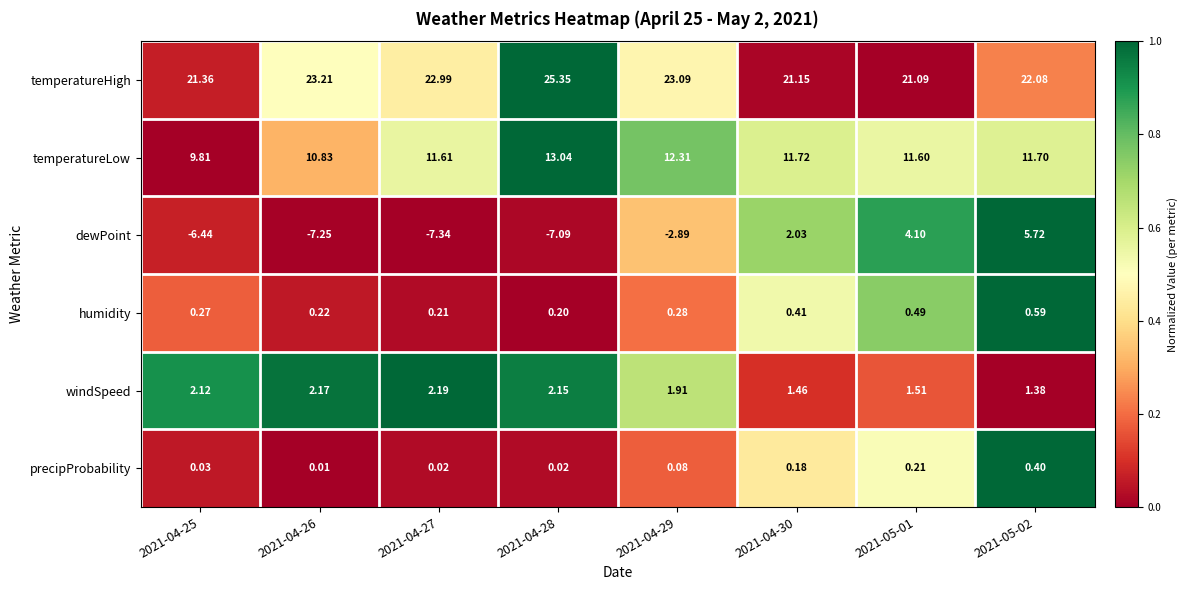

Is the value of temperatureLow at 2021-04-30 greater than the value of temperatureHigh at 2021-05-02?

No